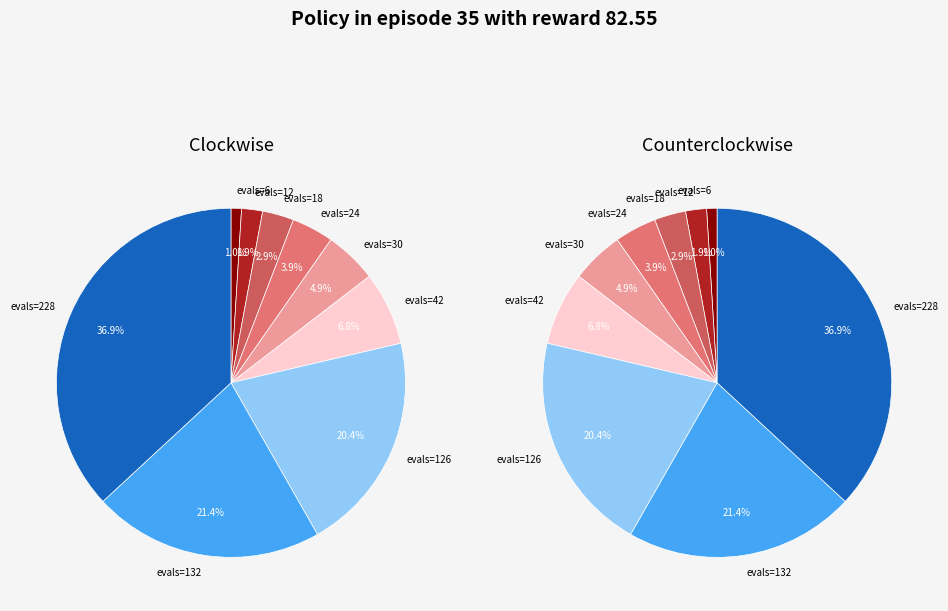

To the nearest percent, what percentage of the pie is evals=24?

4%